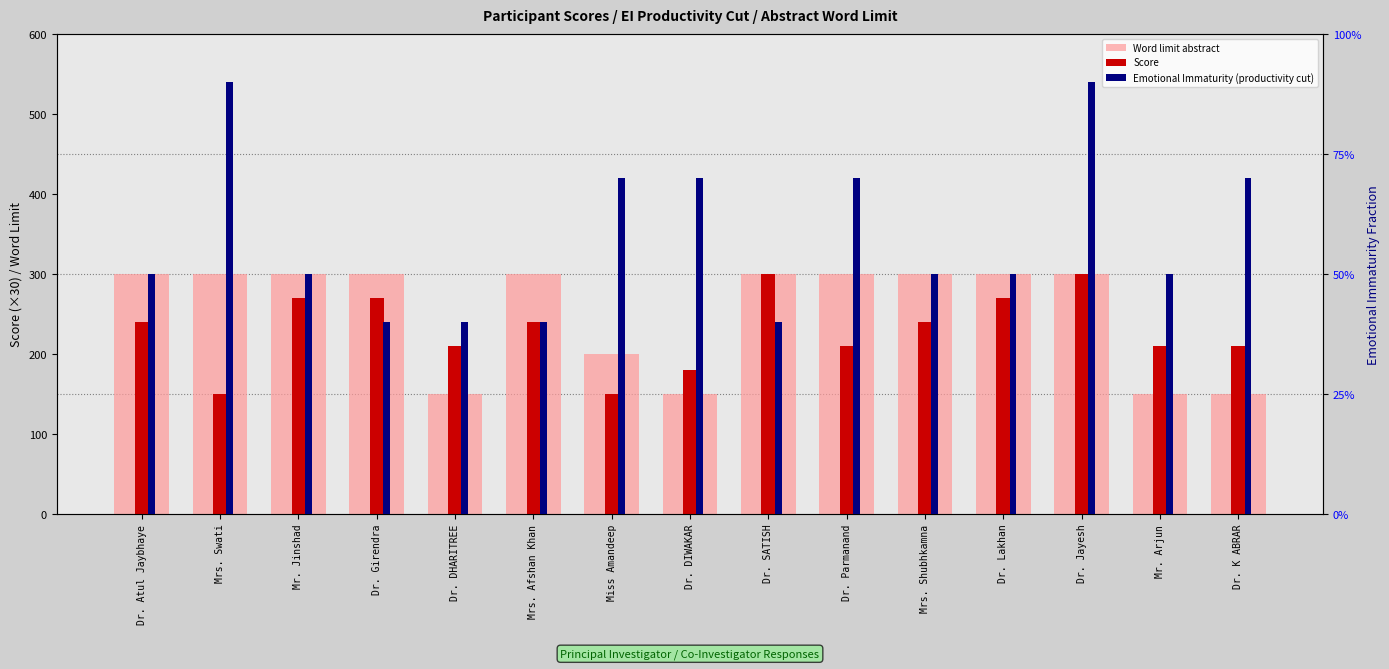

What is the difference between the second highest and minimum values in the Score series?

150.0